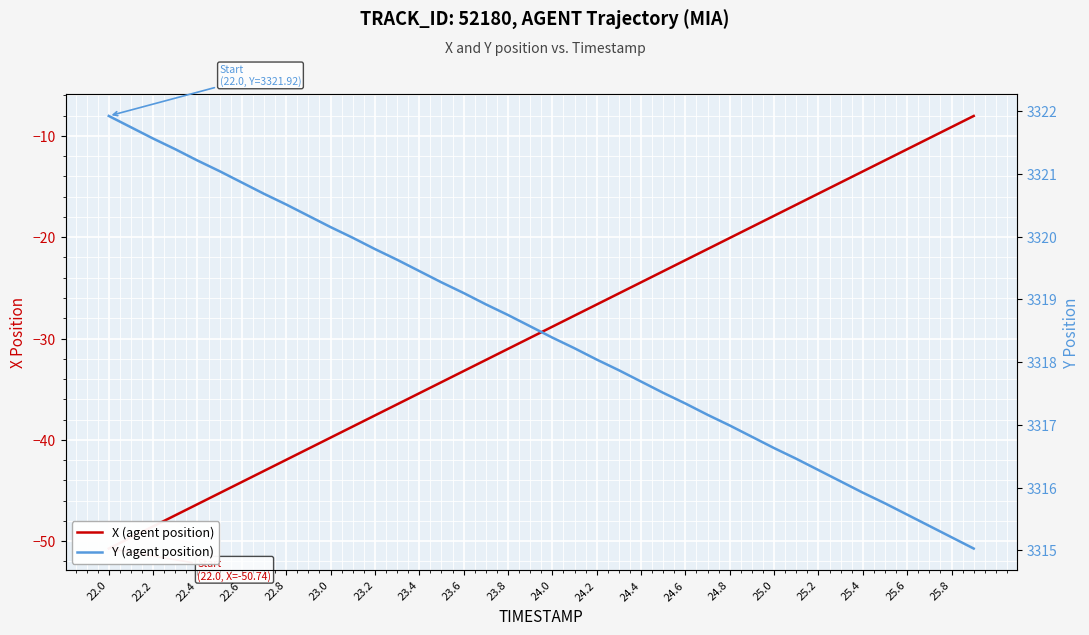

True or false: X (agent position) has more than 2 interior local peaks.

False